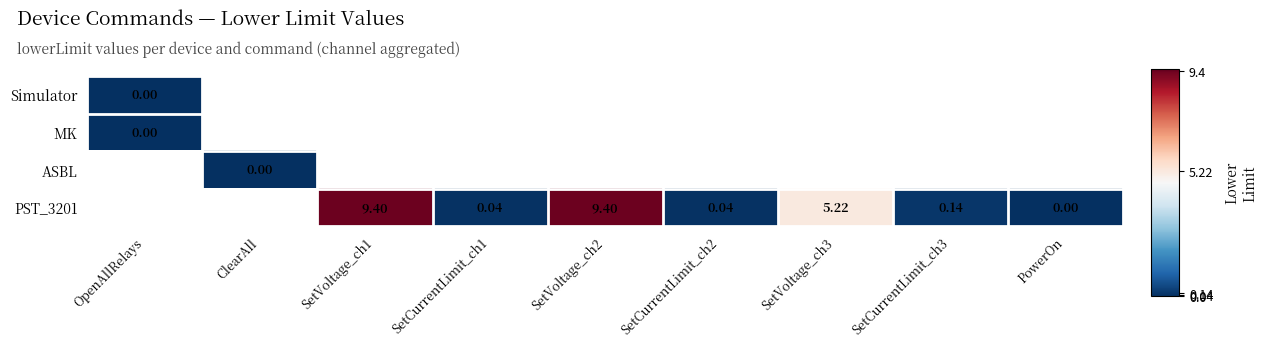

How many categories are shown in the chart?

9